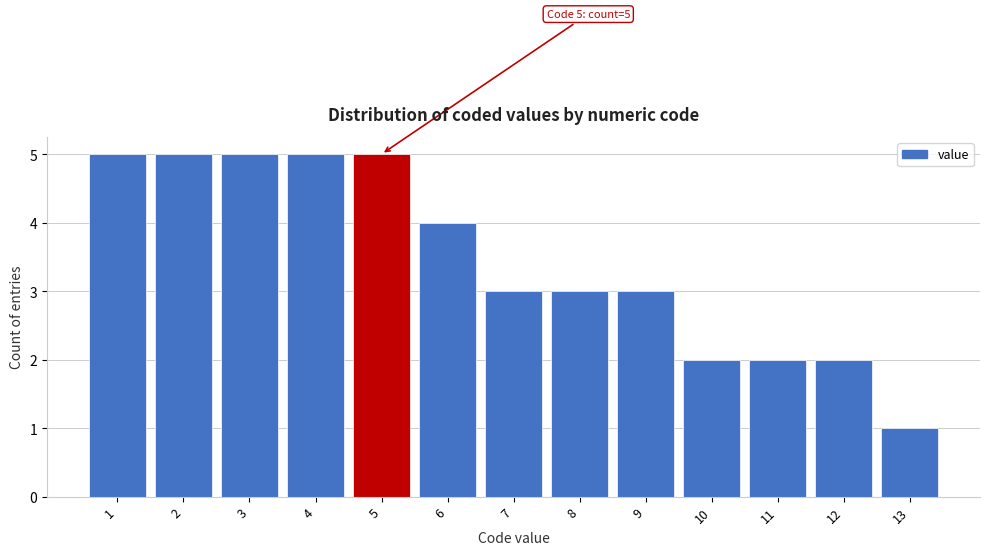

Reading right to left, transcribe all the data shown in this chart.

1	2	2	2	3	3	3	4	5	5	5	5	5